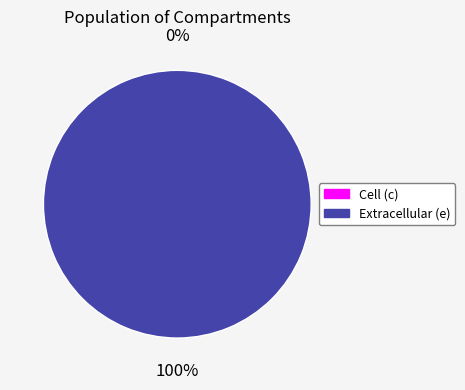

To the nearest percent, what is the difference between the largest and smallest slice percentages?

100%